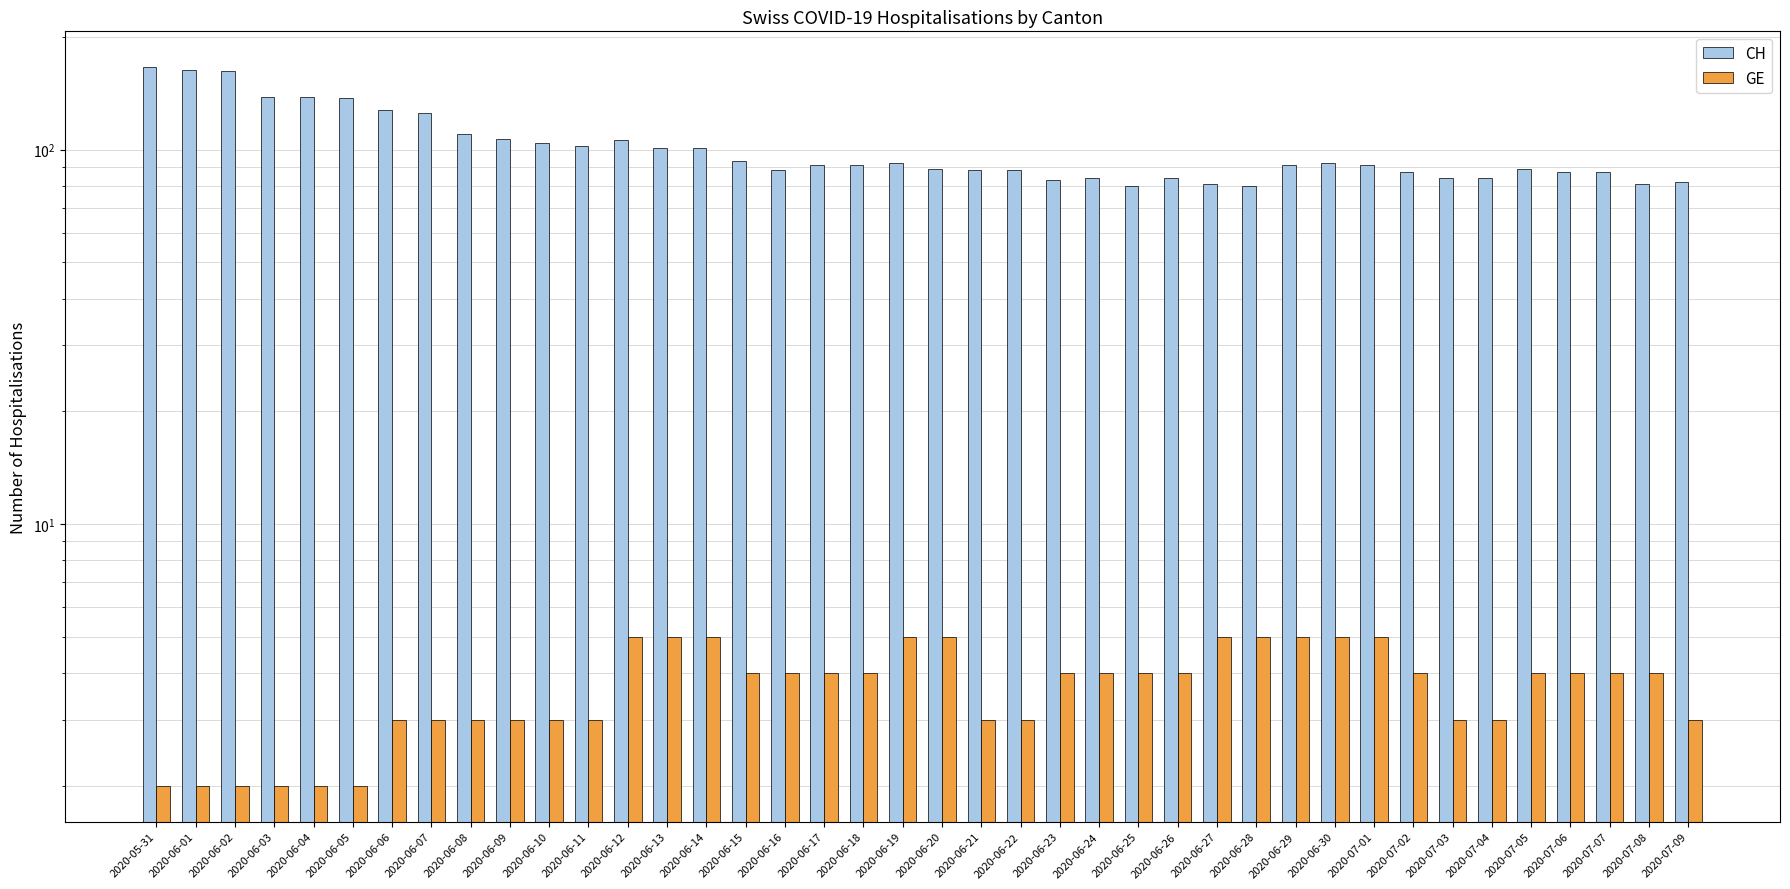

How many distinct data groups are displayed?

2